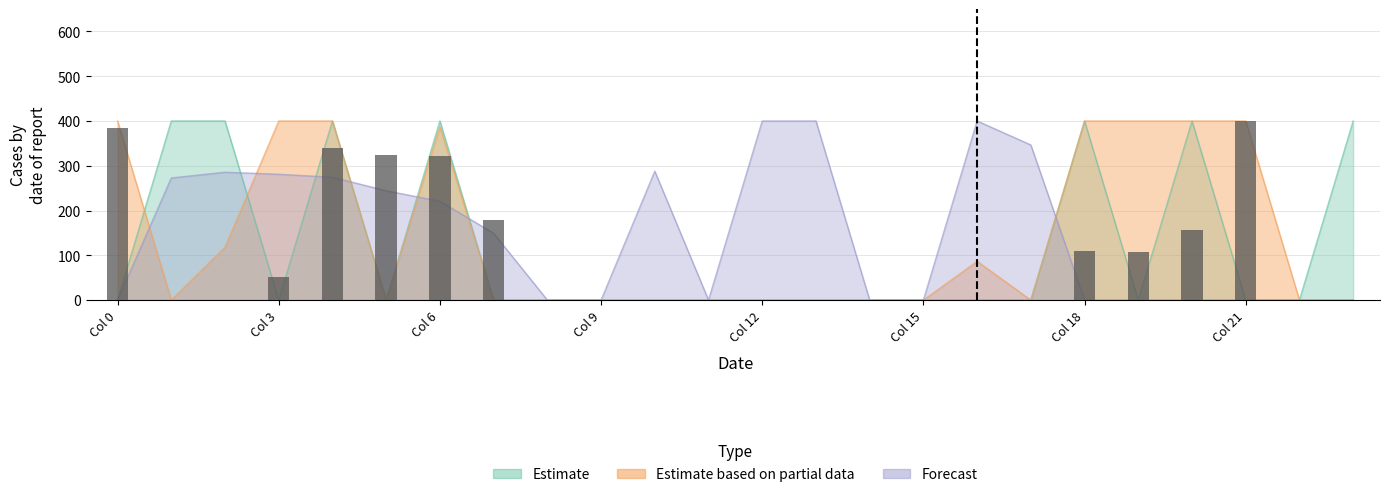

Rank the series by their average value, from highest to lowest.

Forecast, Estimate based on partial data, Estimate